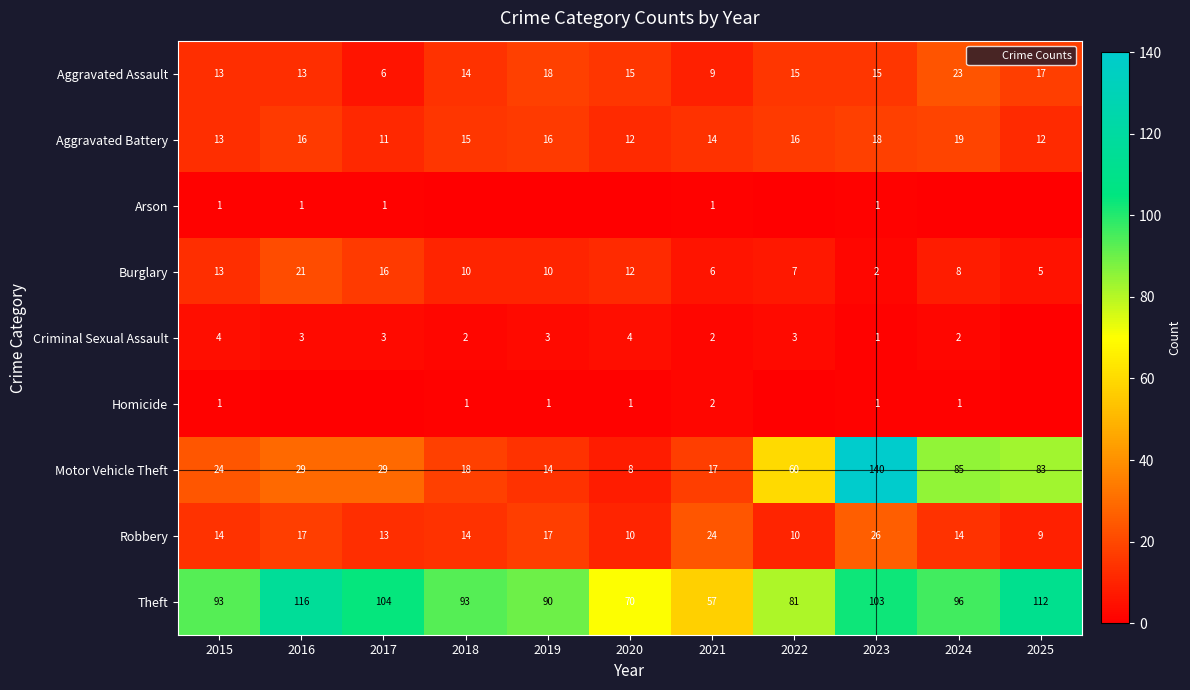

Is the value of Motor Vehicle Theft at 2018 greater than the value of Criminal Sexual Assault at 2023?

Yes